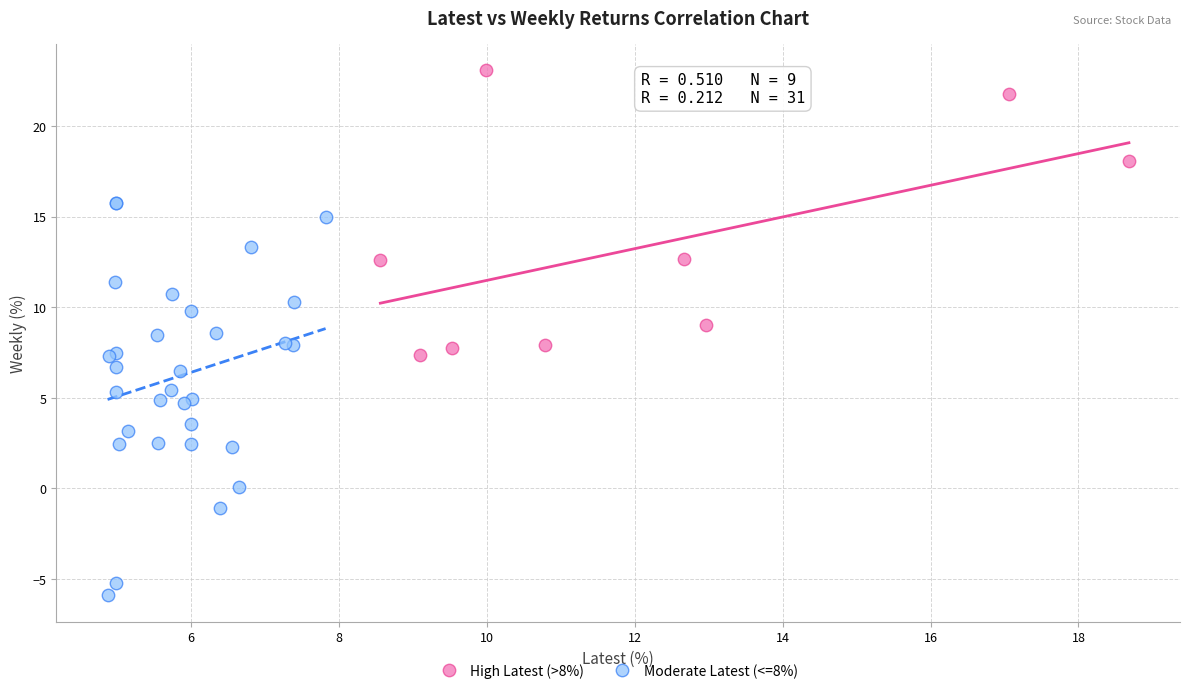

Which series reaches the minimum Y coordinate?

Moderate Latest (<=8%)